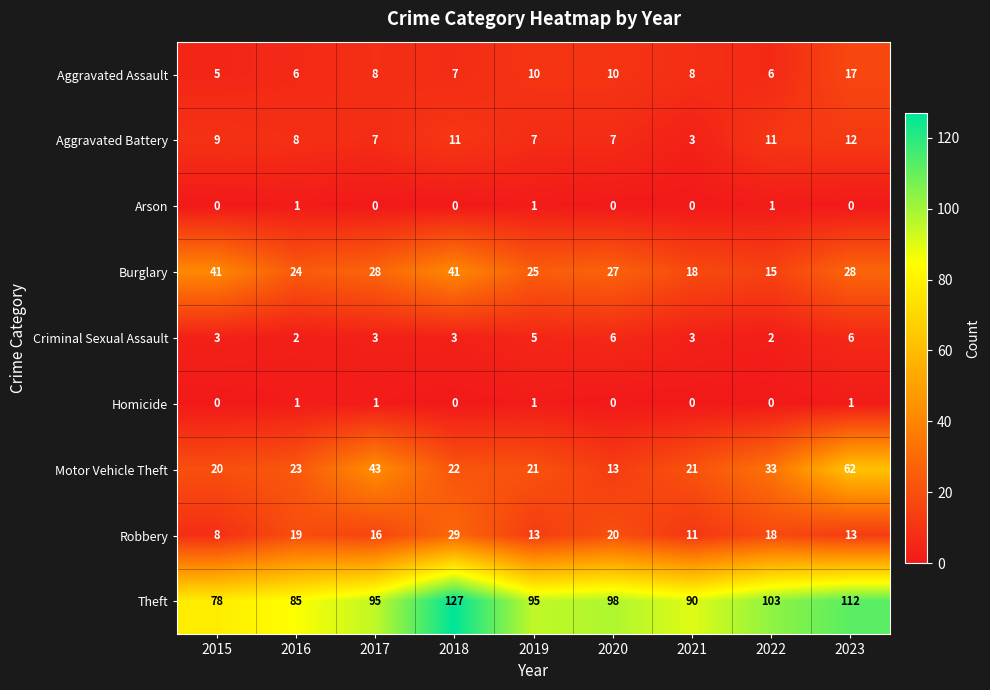

At how many categories does at least one series exceed 118?

1